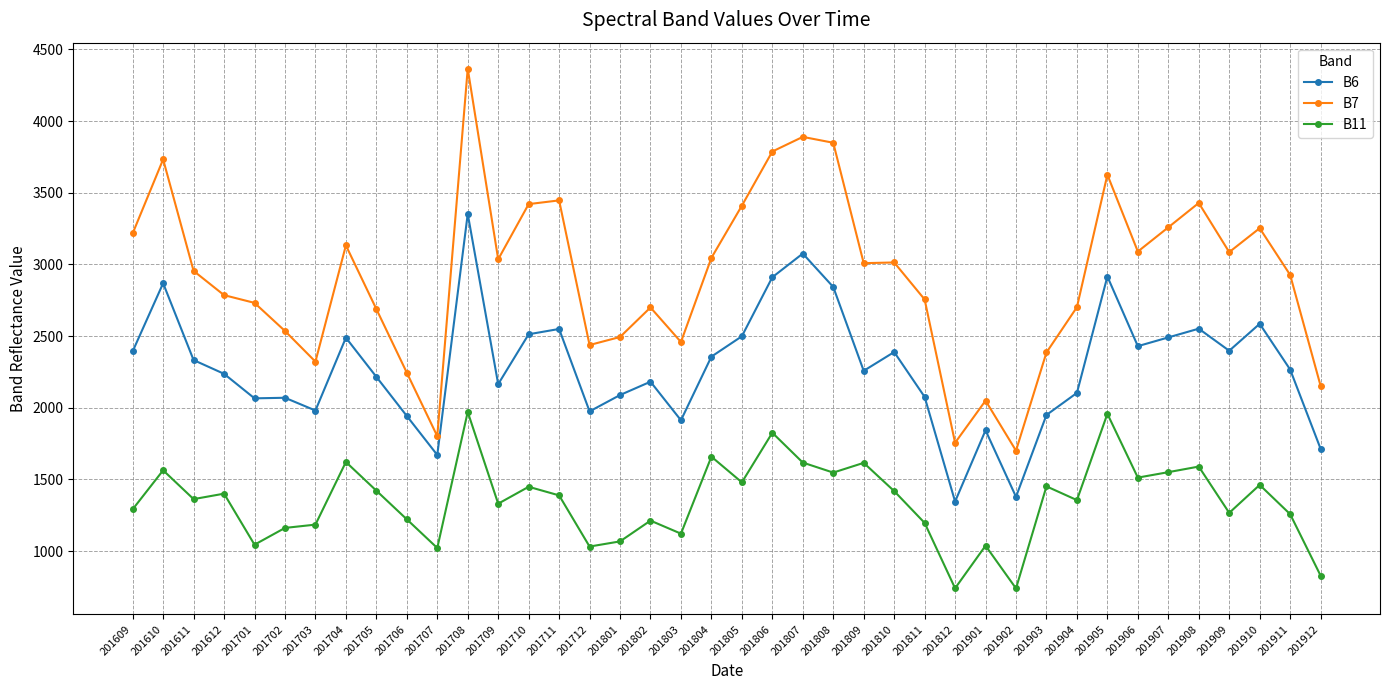

At which category does B11 reach its first local valley?

201611